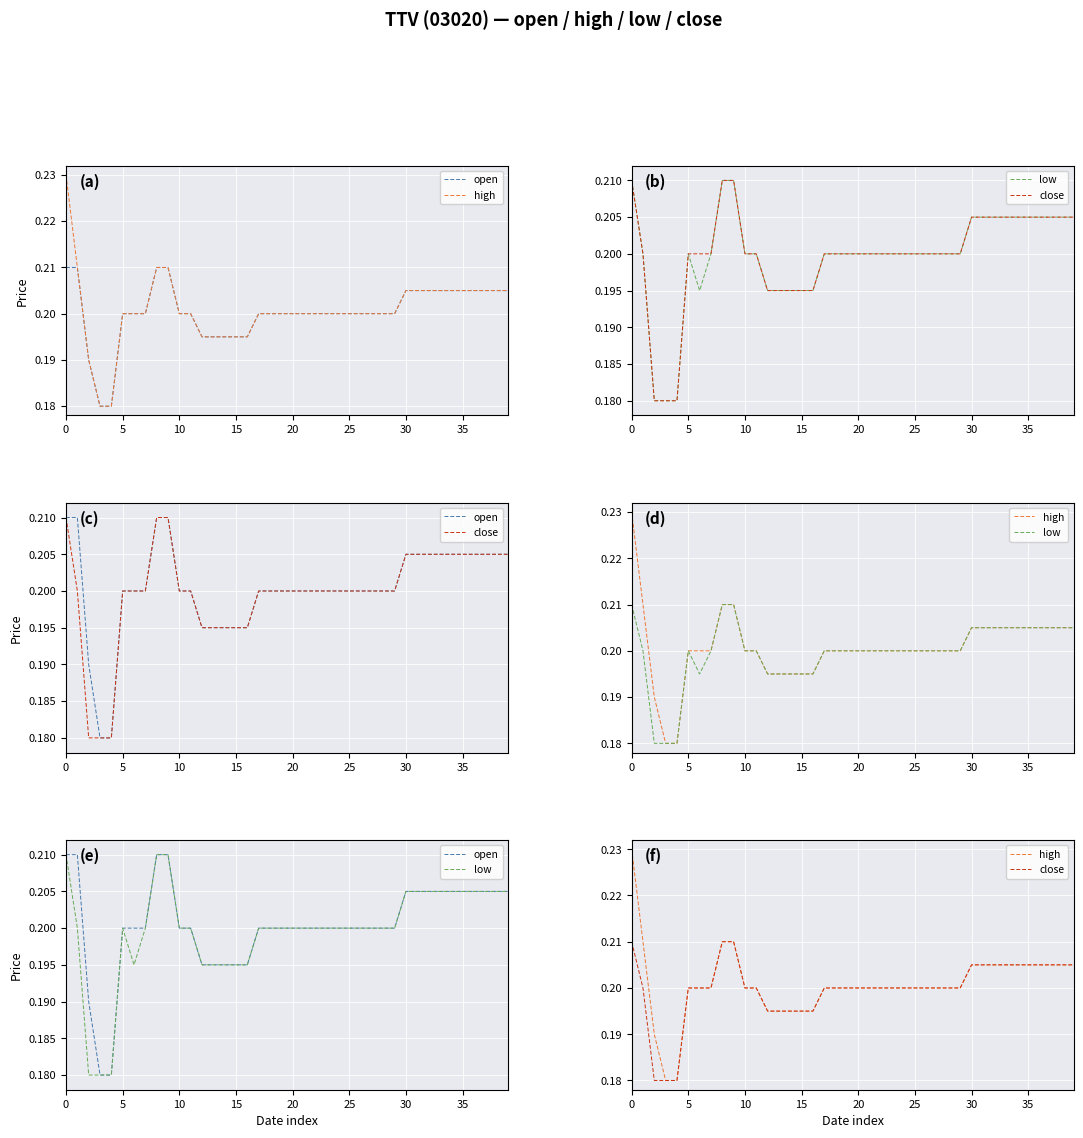

Does the chart display data point markers on the line(s)?

No